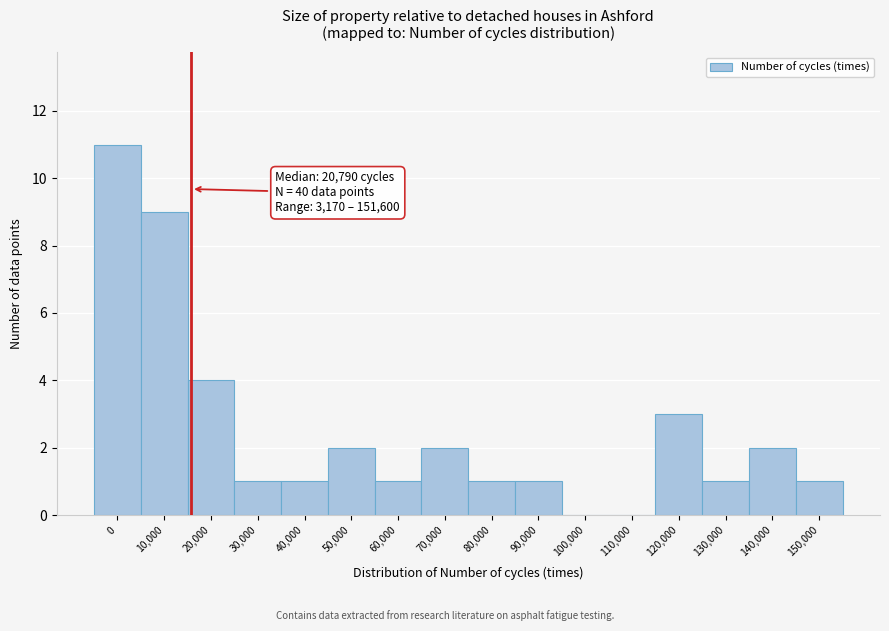

Reading left to right, what are all the values shown in this chart?

0=11	10,000=9	20,000=4	30,000=1	40,000=1	50,000=2	60,000=1	70,000=2	80,000=1	90,000=1	100,000=0	110,000=0	120,000=3	130,000=1	140,000=2	150,000=1